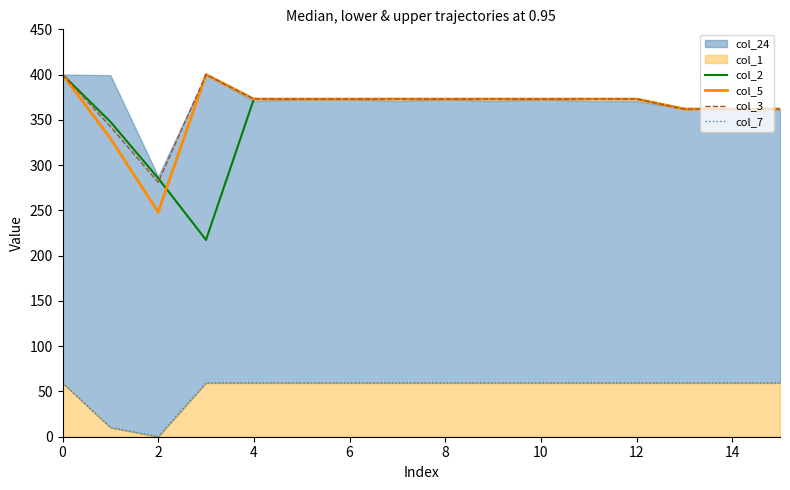

In col_5, how many points are higher than both neighbors (excluding endpoints)?

1